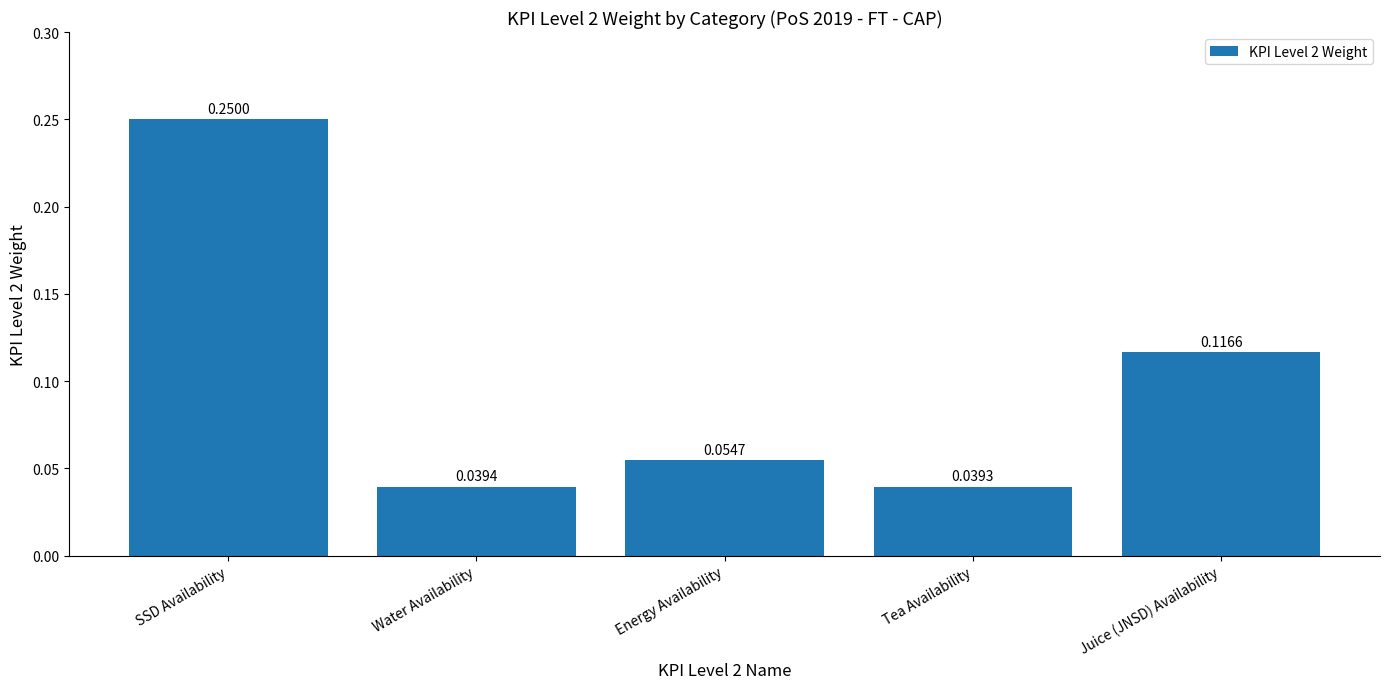

What is the change in value from SSD Availability to Tea Availability?

-0.2